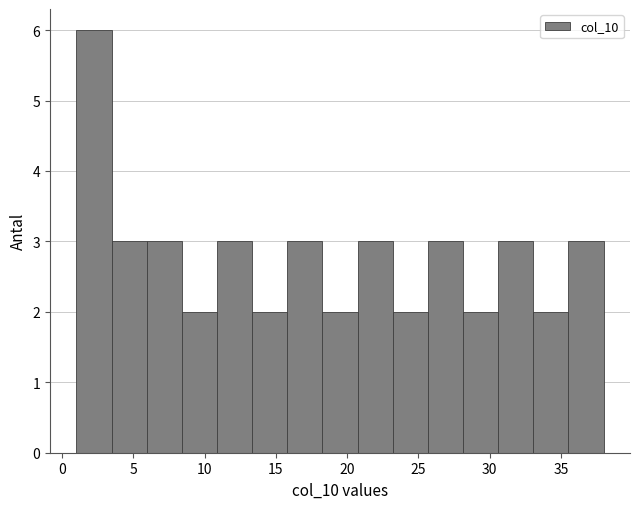

How tall is the bar that spans 25.5 to 28.0 on the x-axis? Neither the bar edges nor the heights are printed on the chart, so give them approximately, as read against the axes.

3